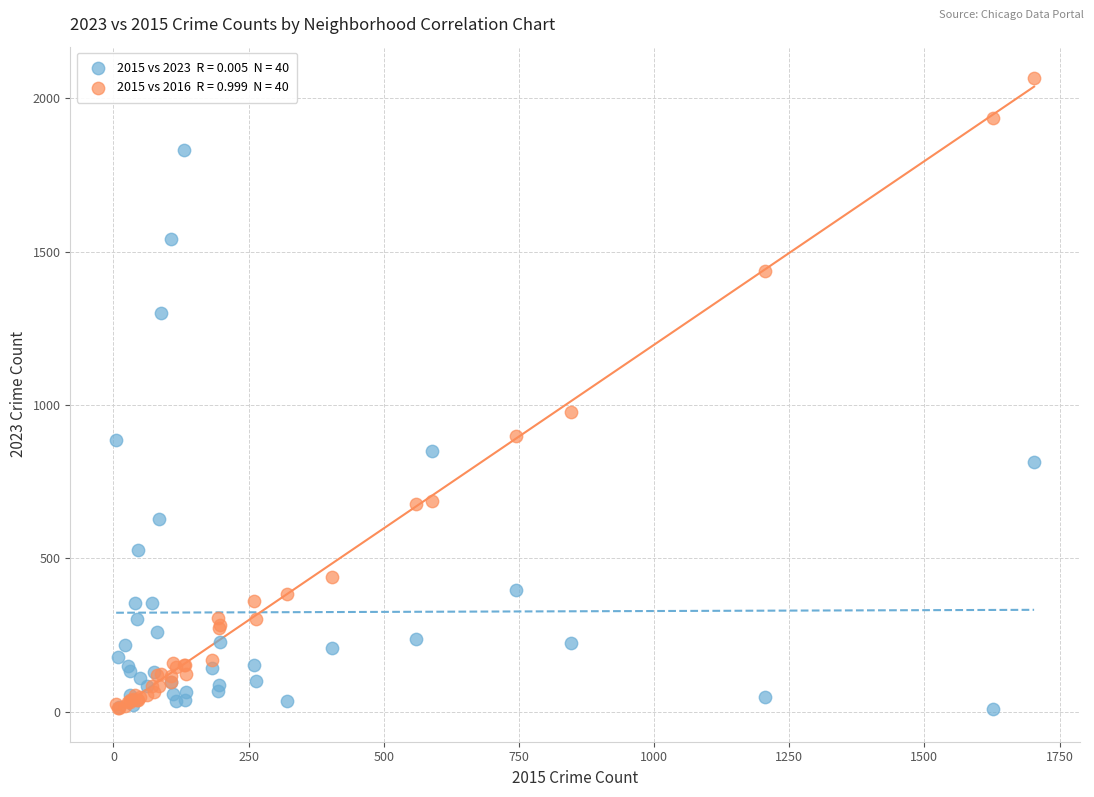

Across all series, what Y value is closest to 1037?

978